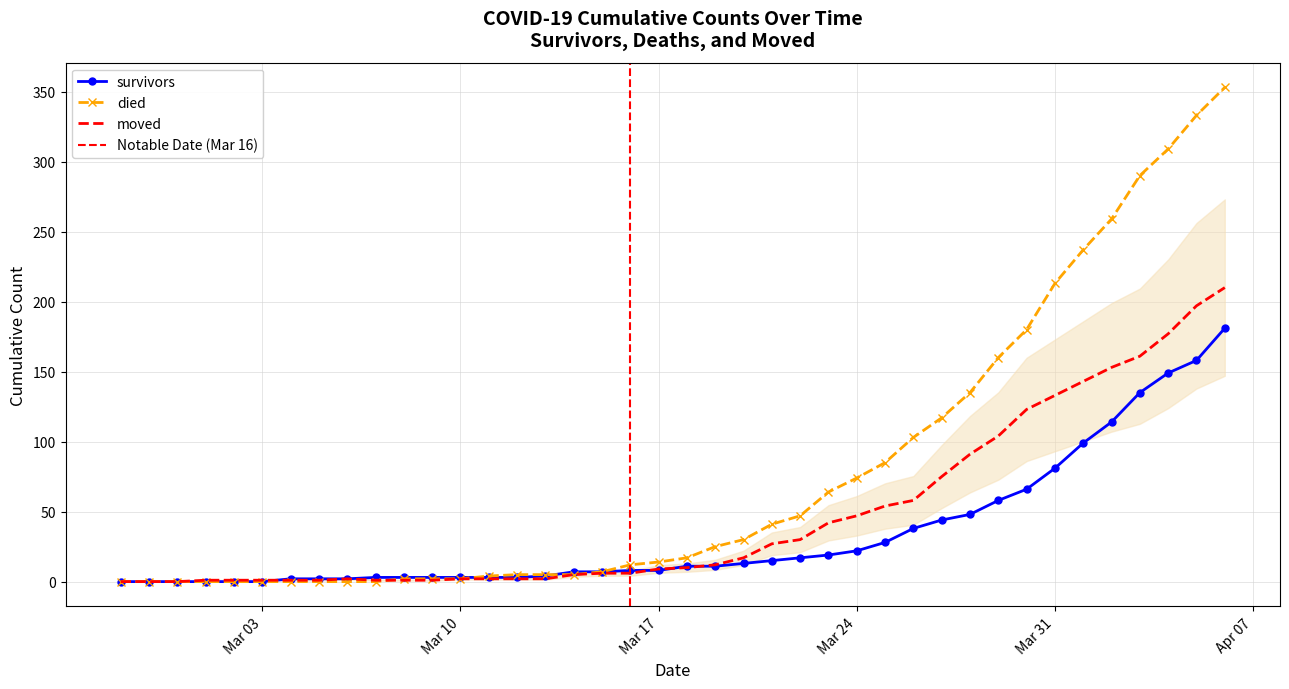

At how many categories does at least one series exceed 11?

22